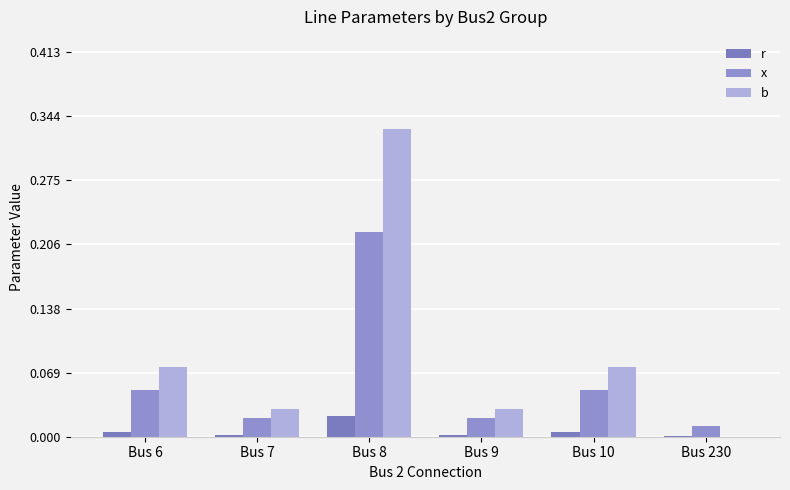

Which category has the lowest value across all series?

Bus 230